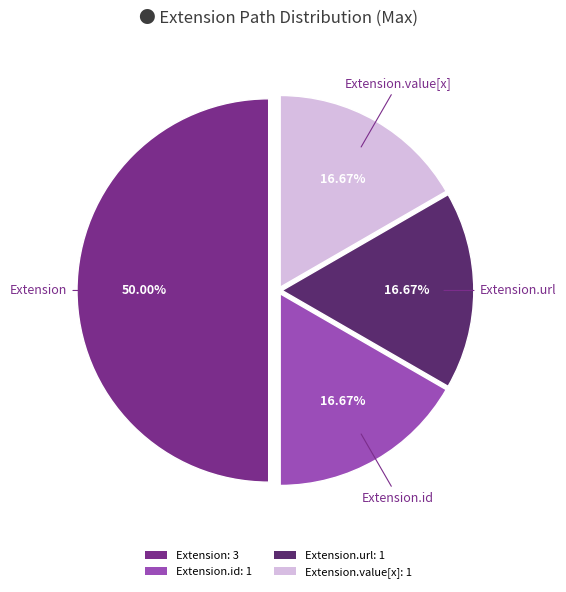

Is the sum of Extension.value[x]: 1 and Extension.url: 1 greater than half?

No